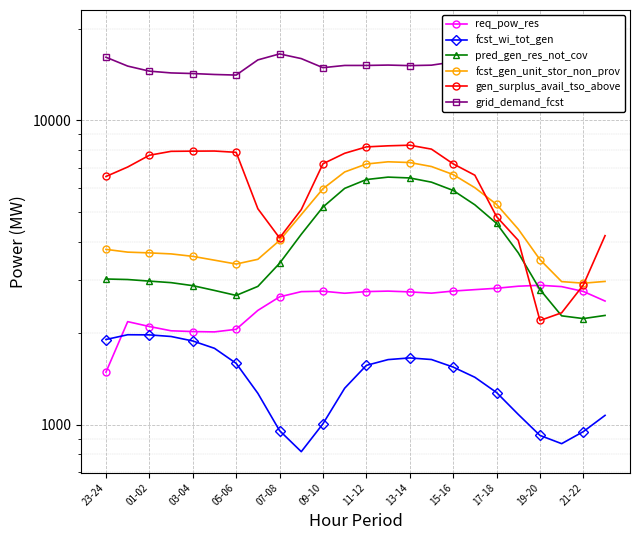

What is the lowest value of the grid_demand_fcst series?

14091